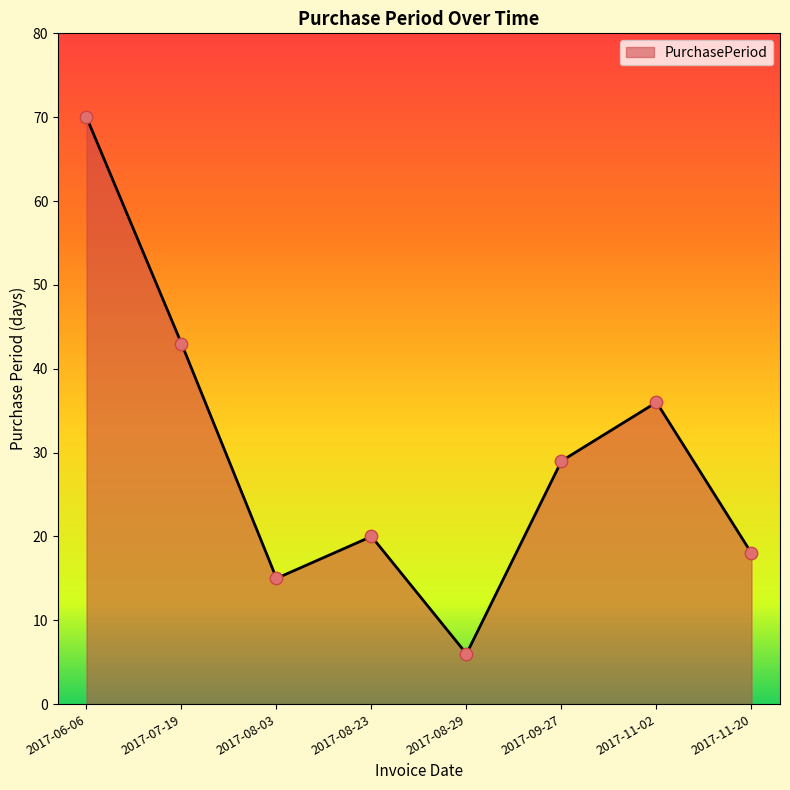

What is the change in value from 2017-09-27 to 2017-11-02?

+7